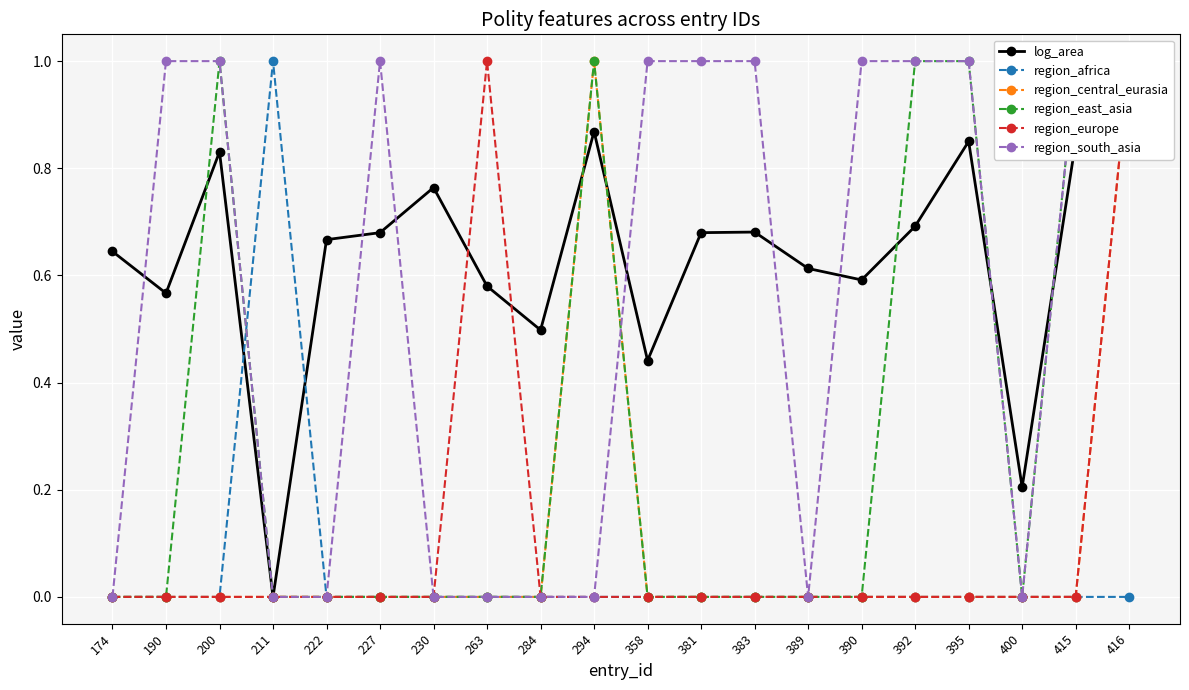

The value of region_south_asia at 200 is 1.0. True or false?

True